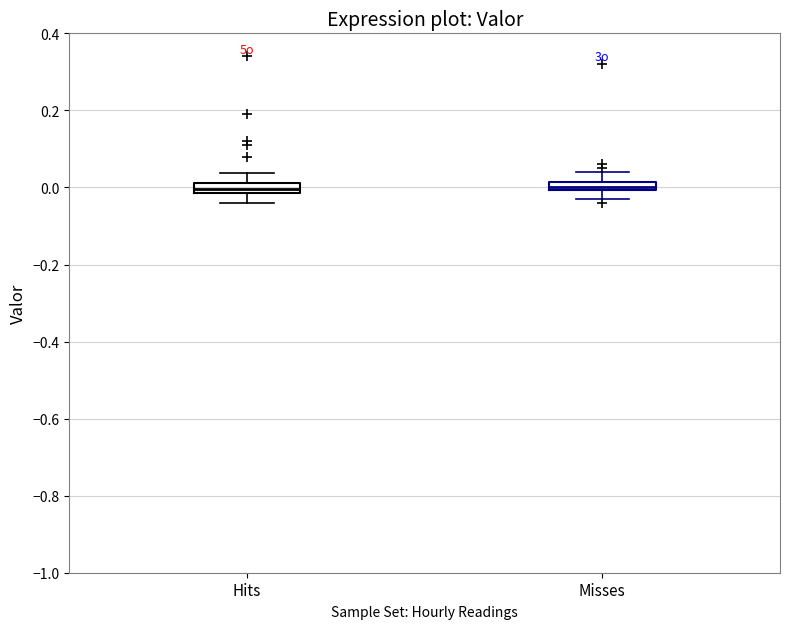

Where is the lower edge of the box for Hits on the y-axis? The values are not printed on the chart, so give them approximately, as read against the axis.

-0.02